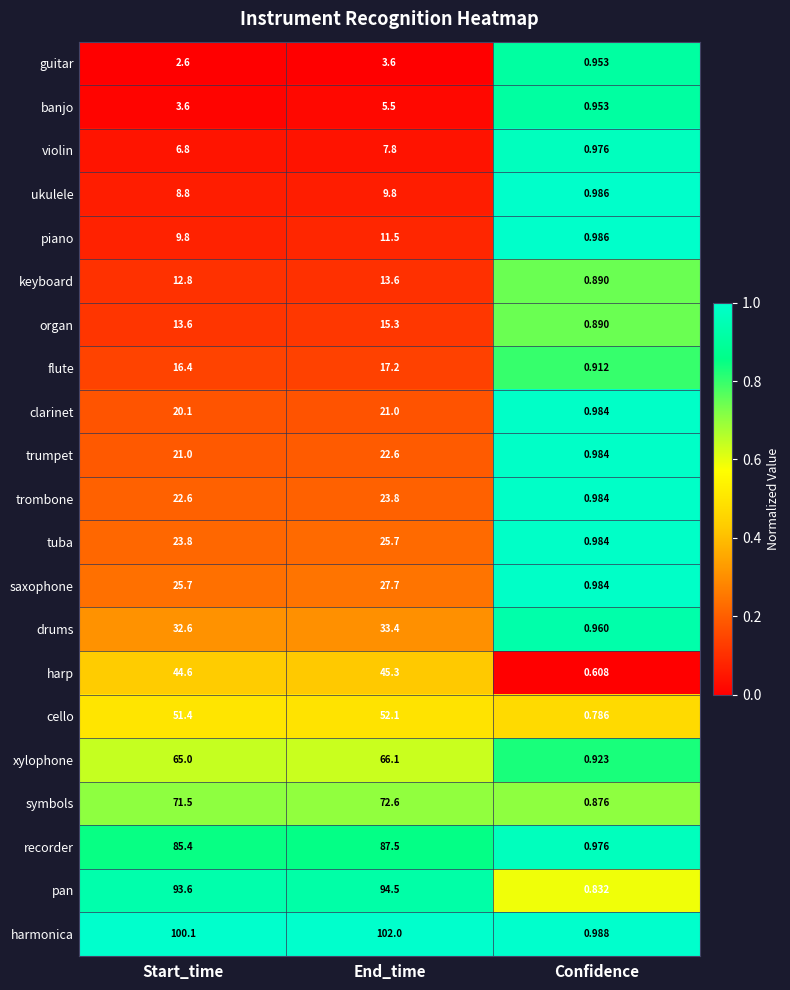

List the series in order of their peak value, highest first.

harmonica, pan, recorder, symbols, xylophone, cello, harp, drums, saxophone, tuba, trombone, trumpet, clarinet, flute, organ, keyboard, piano, ukulele, violin, banjo, guitar